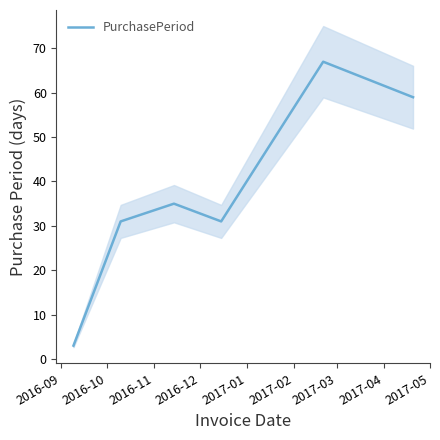

Between 2016-11 and 2016-09, which is larger?

2016-11